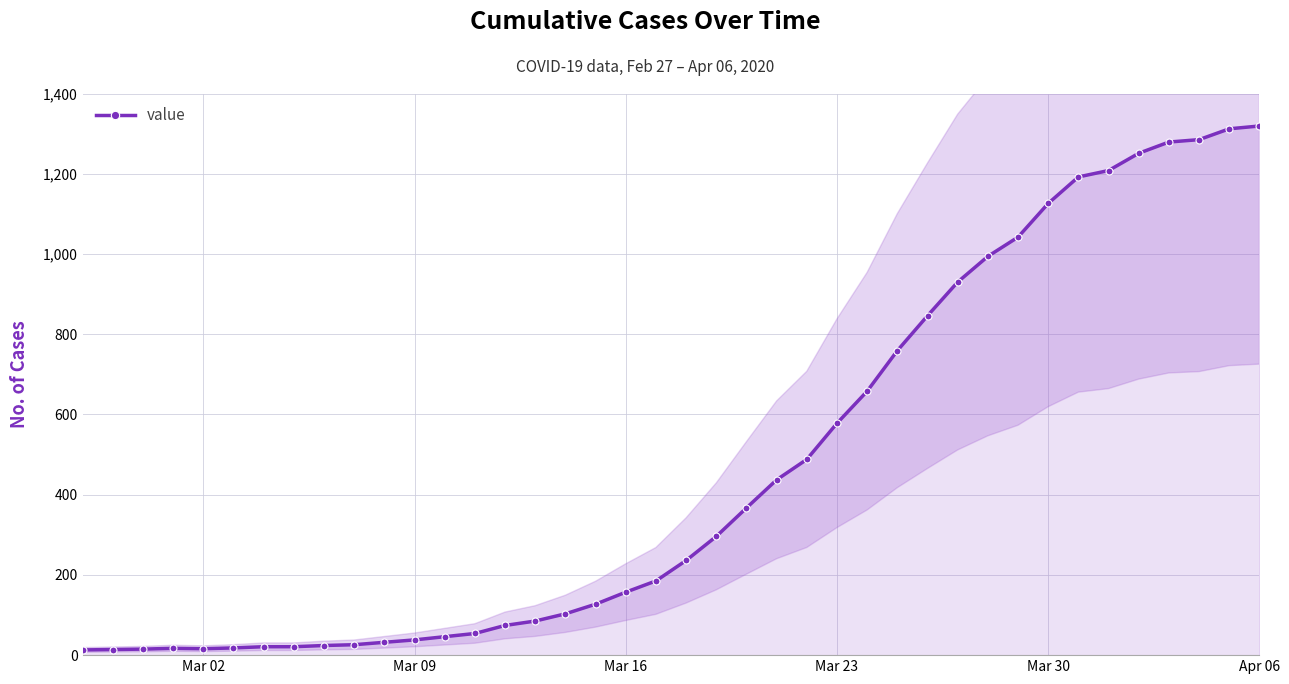

How many values in the value series are below 236?

20